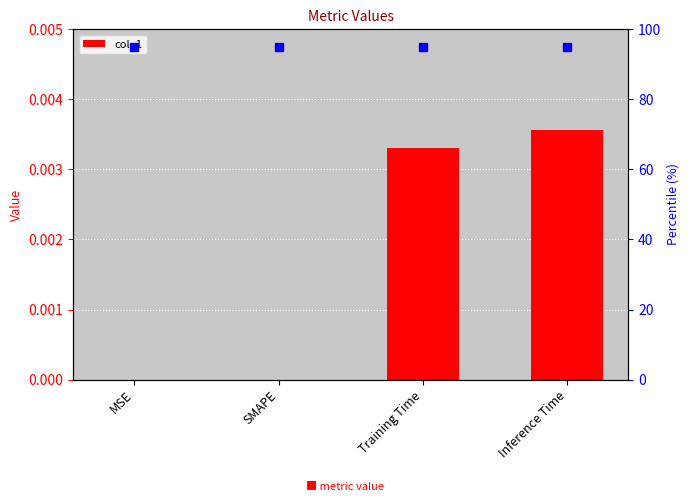

Rank the categories by value from highest to lowest.

Inference Time, Training Time, MSE, SMAPE